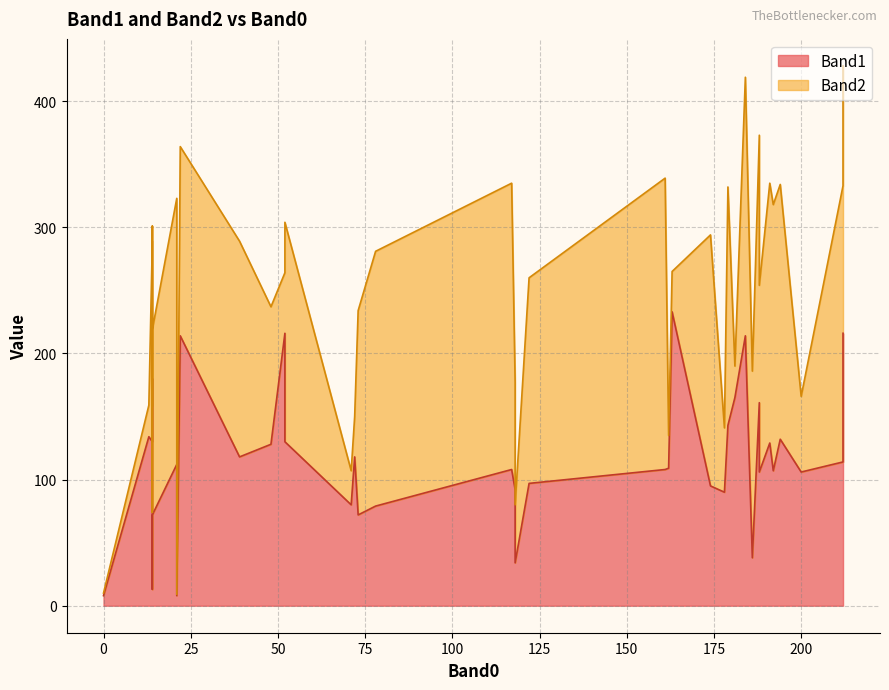

What is the sum of the Band2 values at 181 and 188?

237